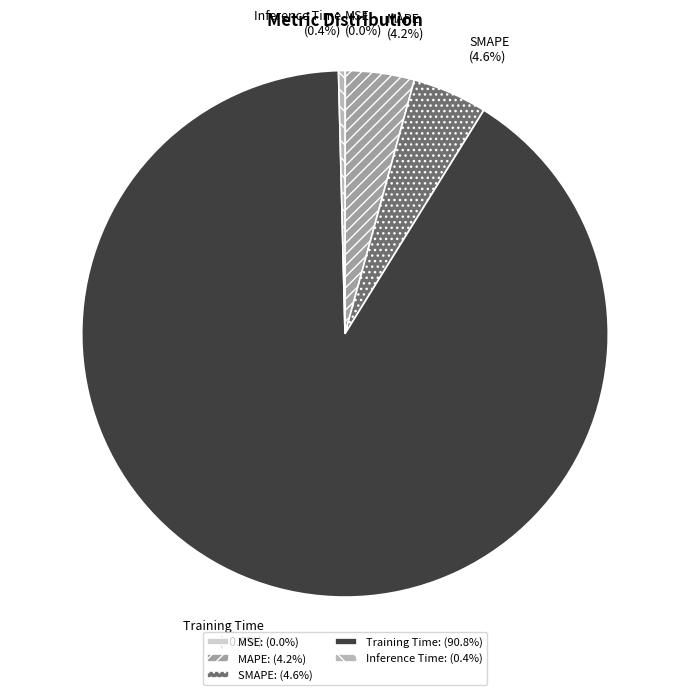

Is the sum of Training Time and Inference Time greater than half?

Yes